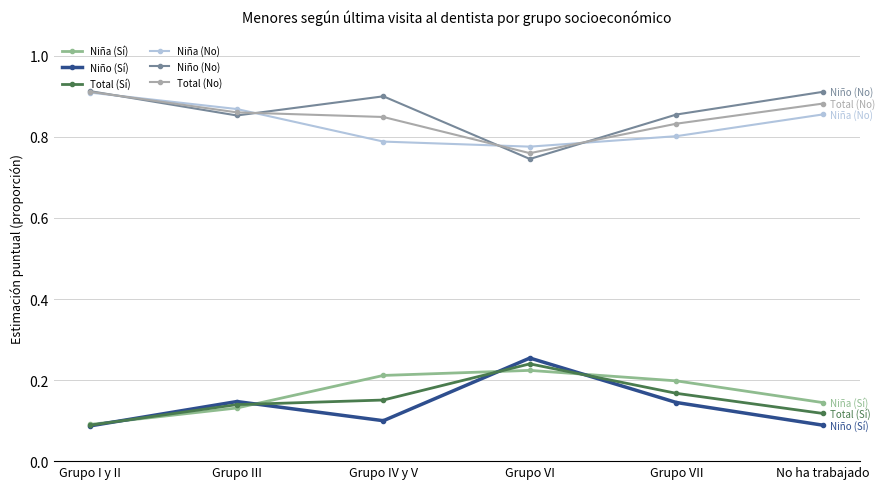

Where is the first local minimum for Total (No)?

Grupo VI